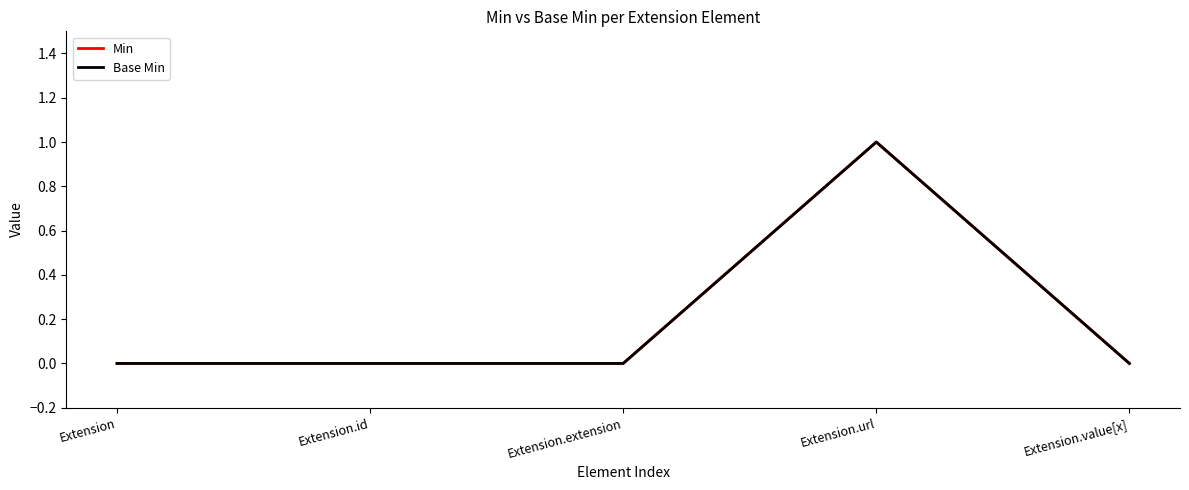

Does the chart have visible grid lines?

No